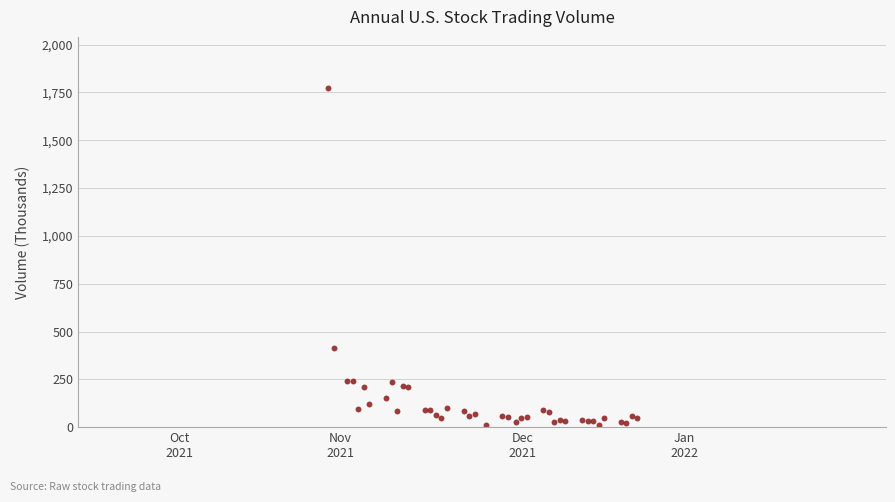

What Y value in the scatter plot is closest to 892?

411.9